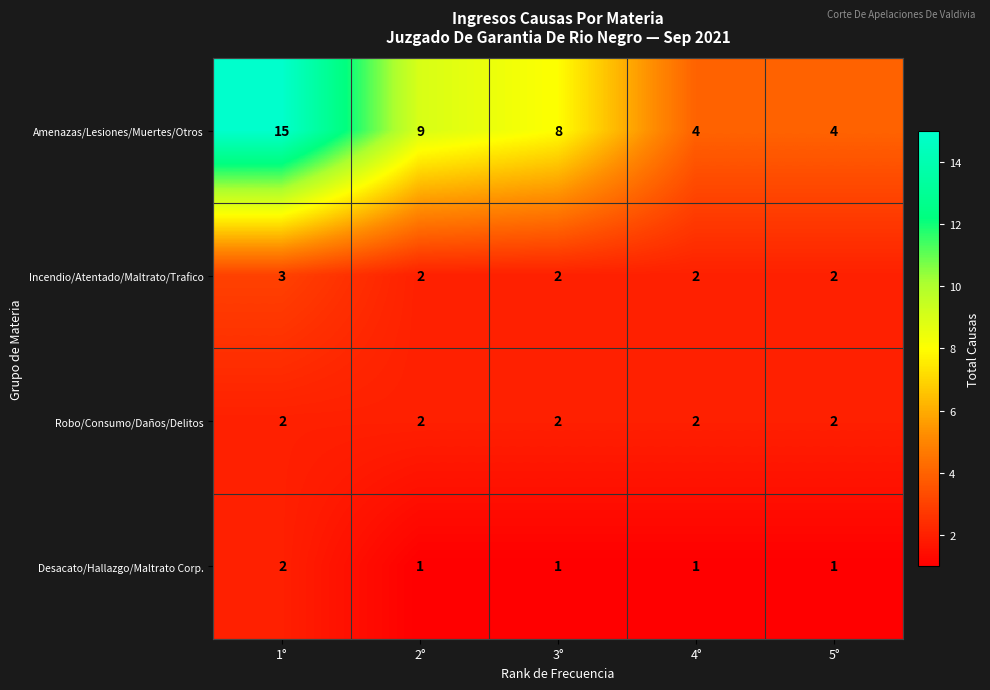

How many Desacato/Hallazgo/Maltrato Corp. values are between 1 and 2?

5